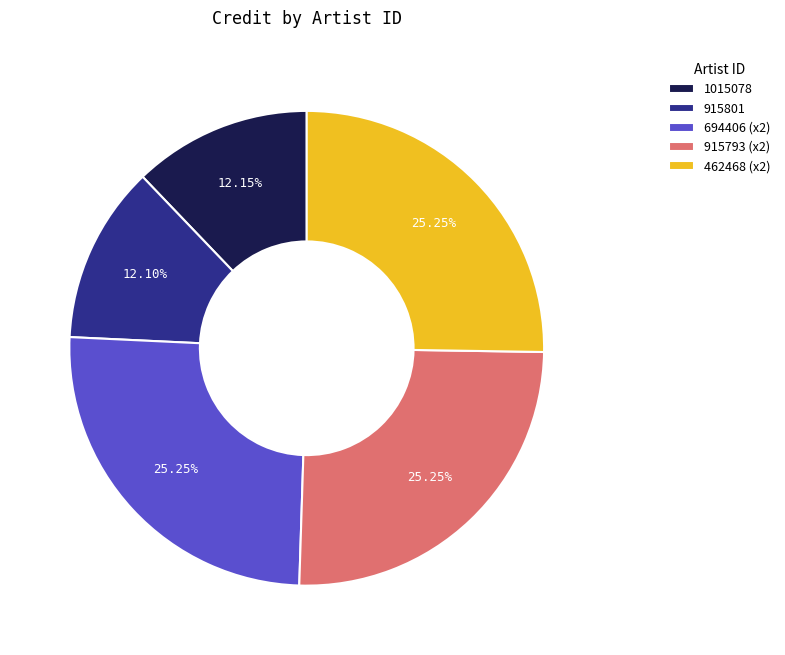

To the nearest percent, what is the difference between the largest and smallest slice percentages?

13%